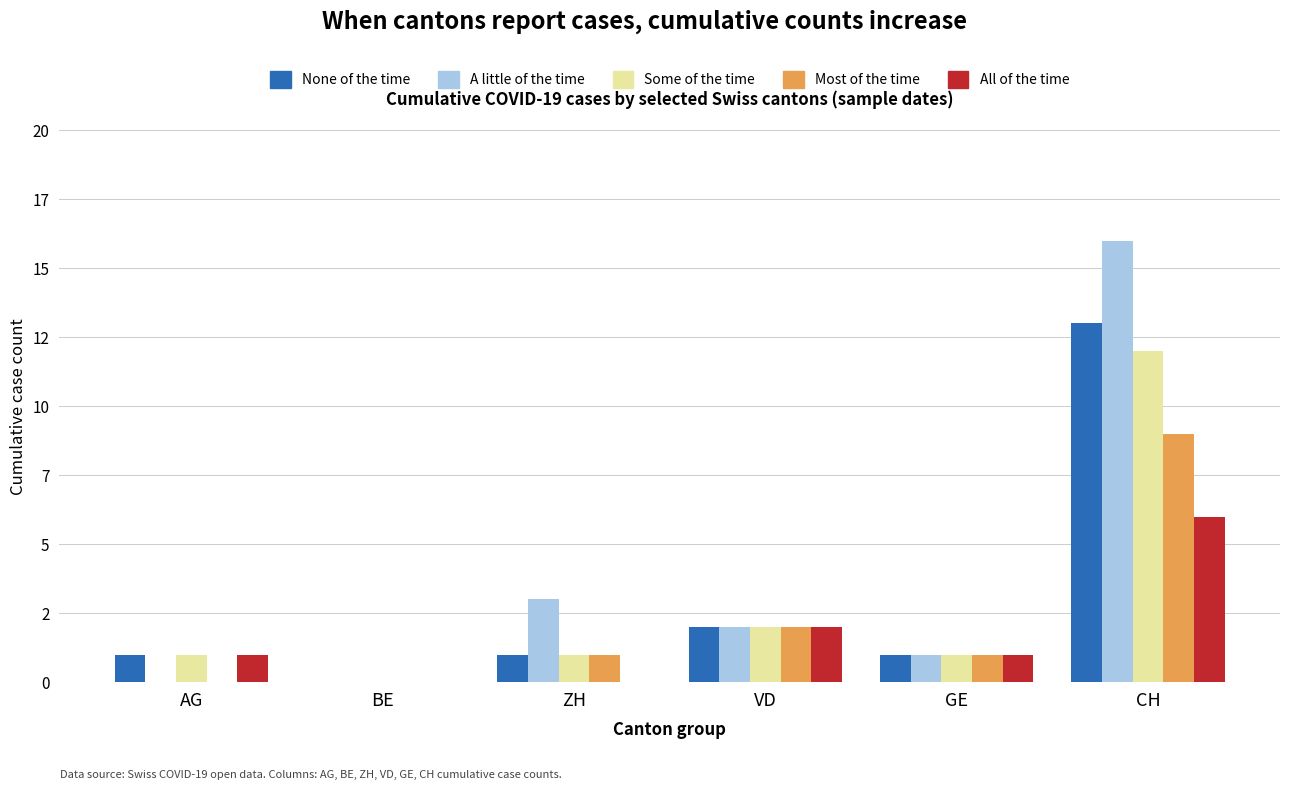

What is the difference between the maximum and second lowest values in the A little of the time series?

16